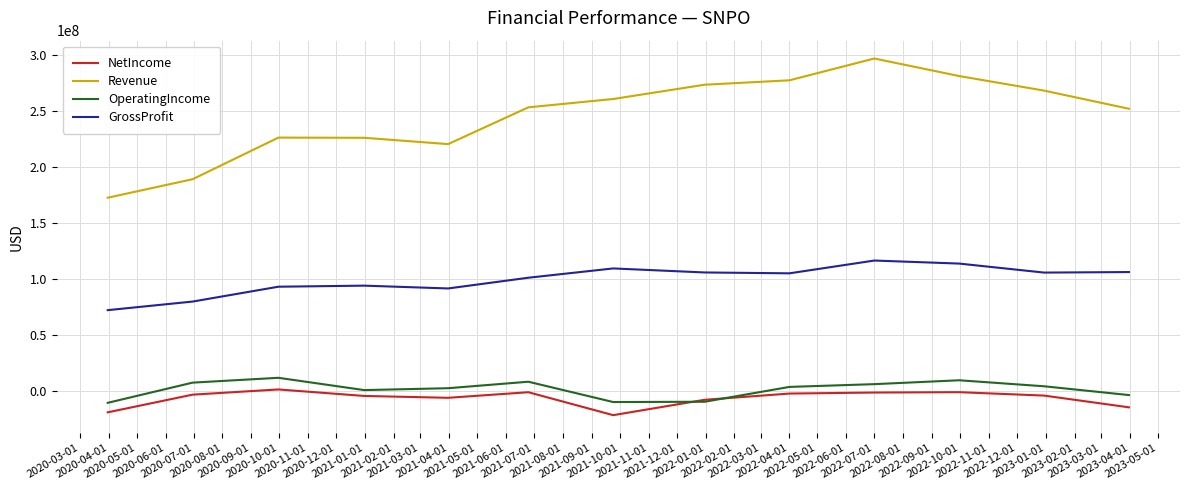

Which series has the widest spread of values?

Revenue